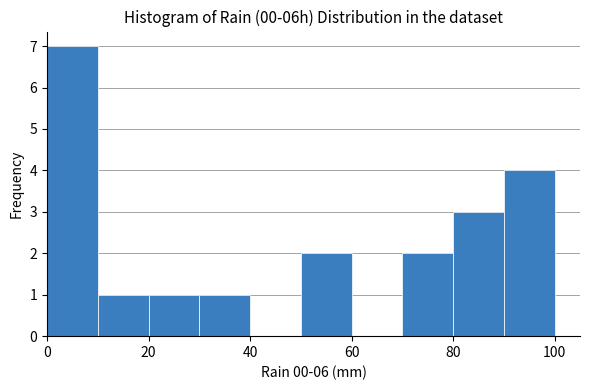

Over which range of the x-axis is the bar tallest?

0 to 10